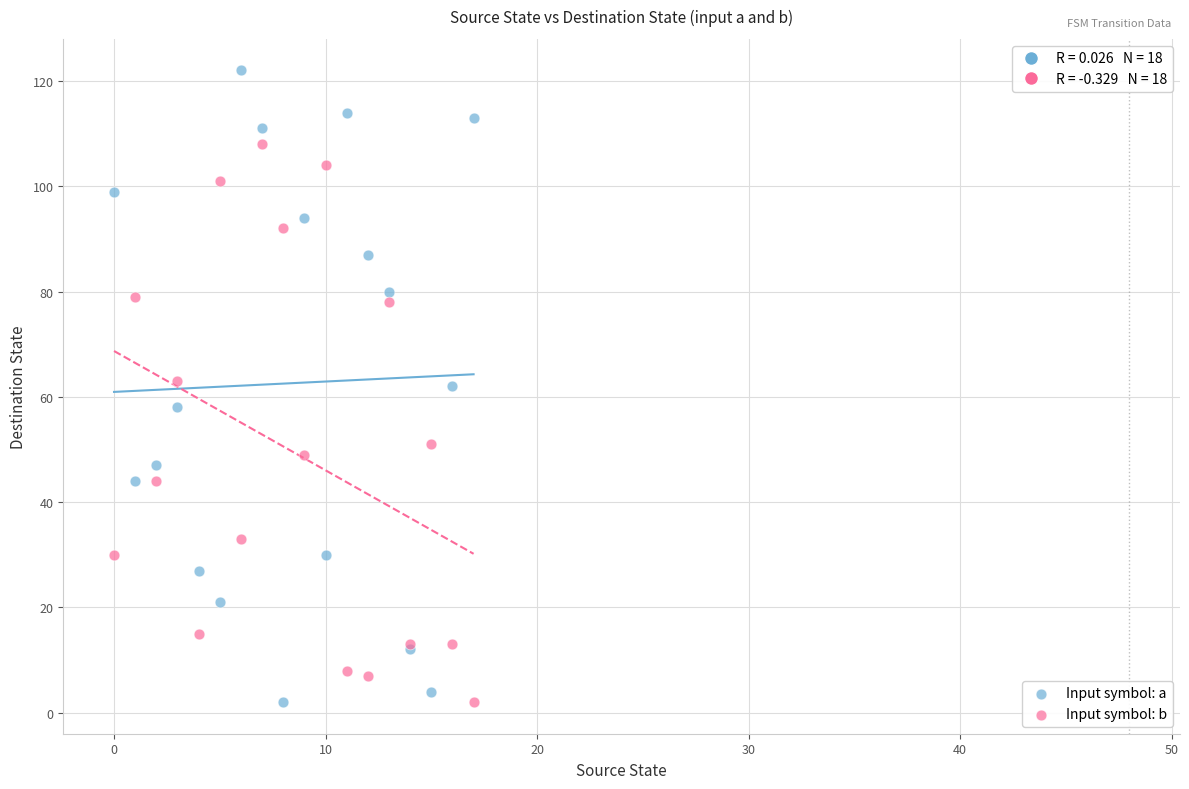

Which series has the largest Y range (max minus min)?

Input symbol: a